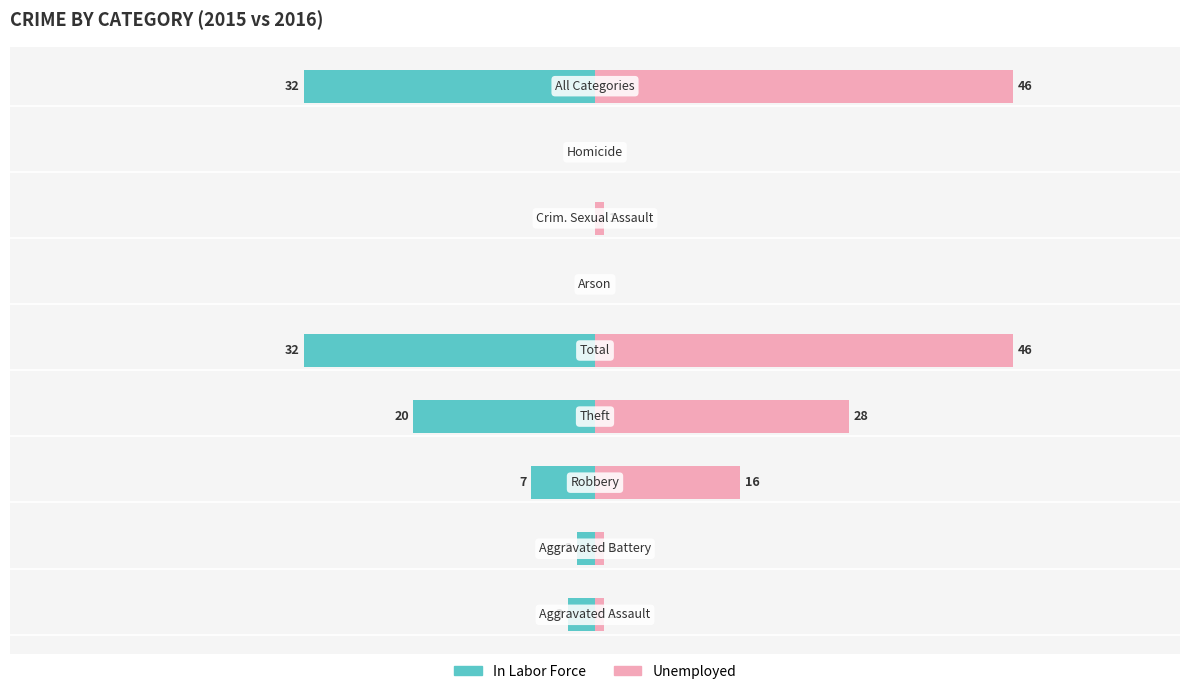

Which series changed the most between 20 and 80?

Unemployed